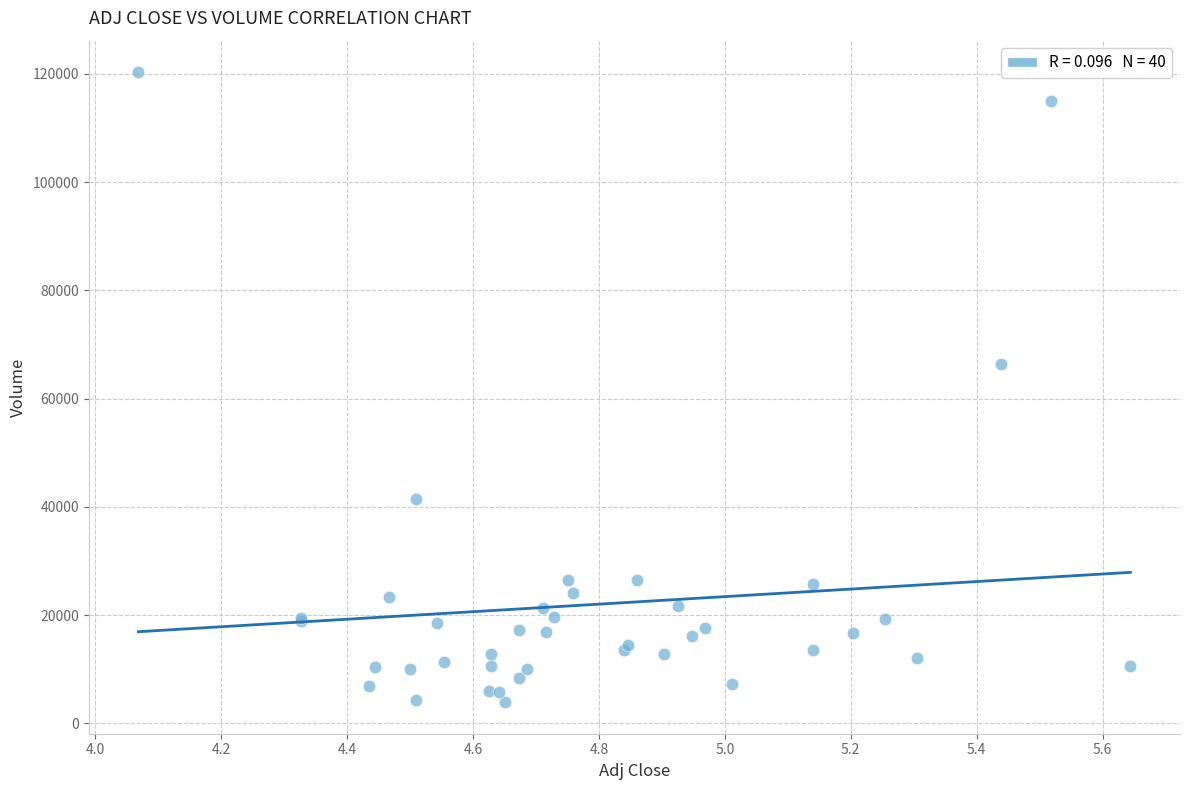

What Y value in the scatter plot is closest to 62100?

66450